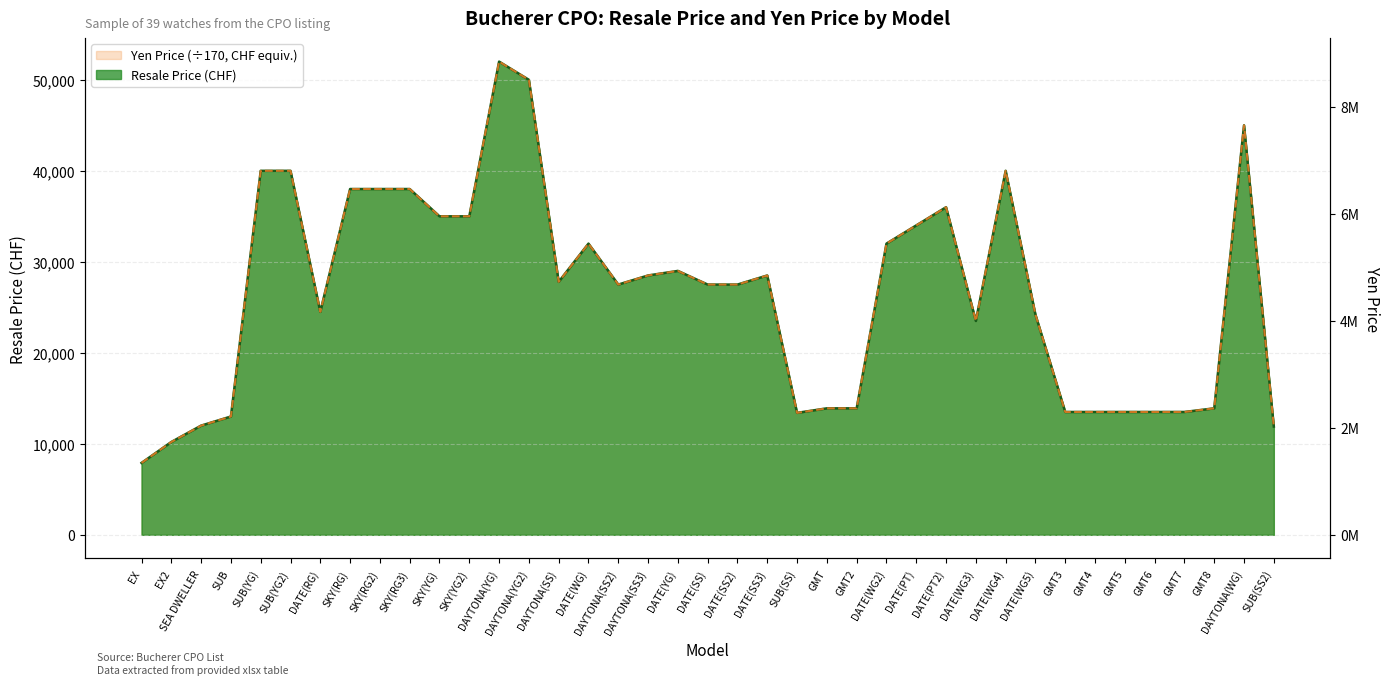

Reading left to right, extract all data points from this chart.

Resale Price line: 7900	10200	12000	13000	40000	40000	24500	38000	38000	38000	35000	35000	52000	50000	27800	32000	27500	28500	29000	27500	27500	28500	13400	13900	13900	32000	34000	36000	23500	40000	24200	13500	13500	13500	13500	13500	13900	45000	11900
Yen Price normalized line: 7900	10200	12000	13000	40000	40000	24500	38000	38000	38000	35000	35000	52000	50000	27800	32000	27500	28500	29000	27500	27500	28500	13400	13900	13900	32000	34000	36000	23500	40000	24200	13500	13500	13500	13500	13500	13900	45000	11900